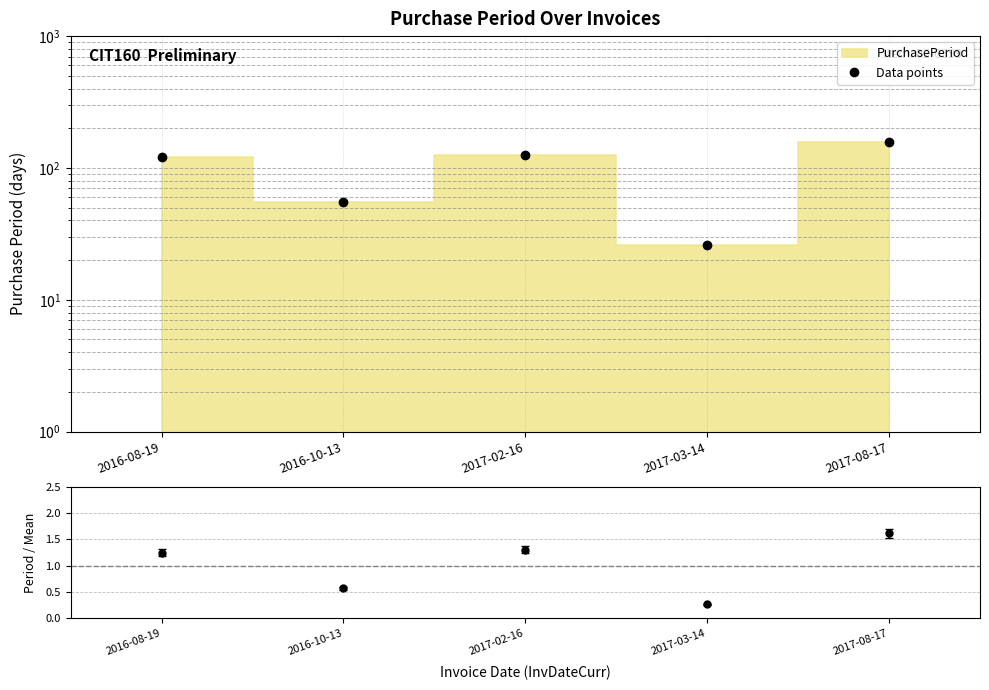

Rank the categories by value from highest to lowest.

2017-08-17, 2017-02-16, 2016-08-19, 2016-10-13, 2017-03-14